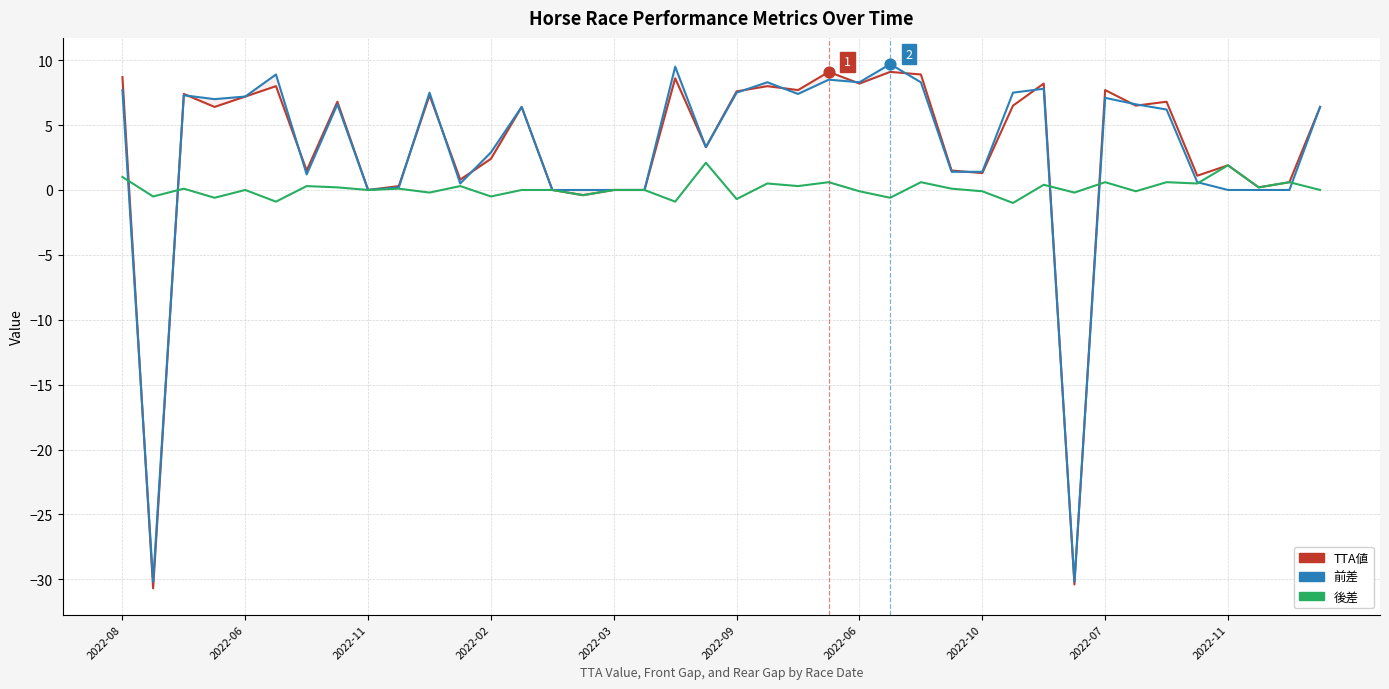

Which series has the largest Y range (max minus min)?

前差